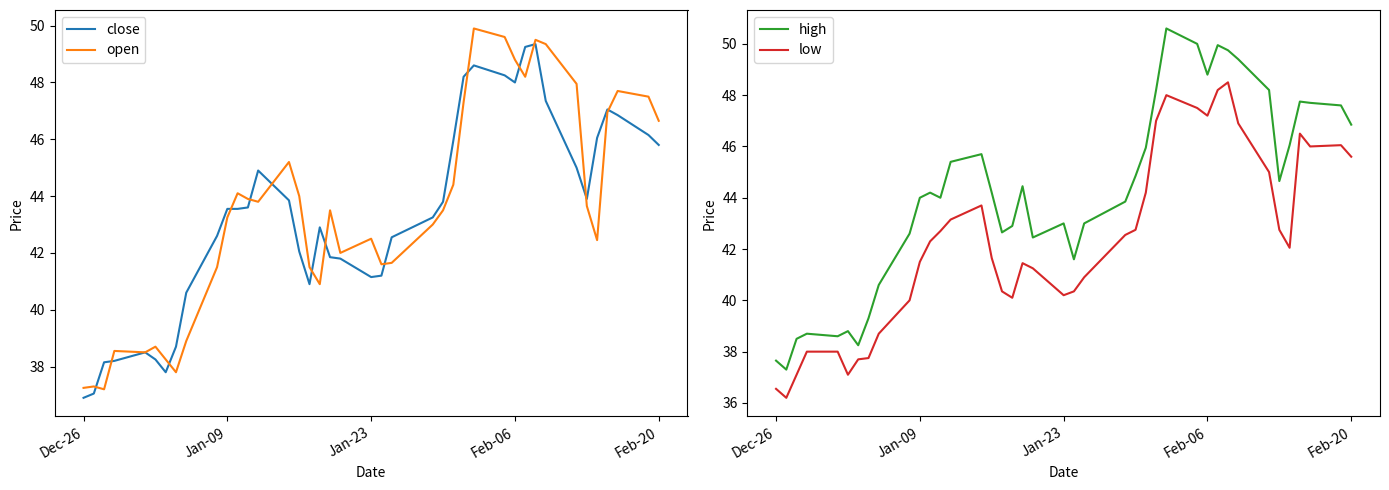

What is the minimum value for close?

36.9